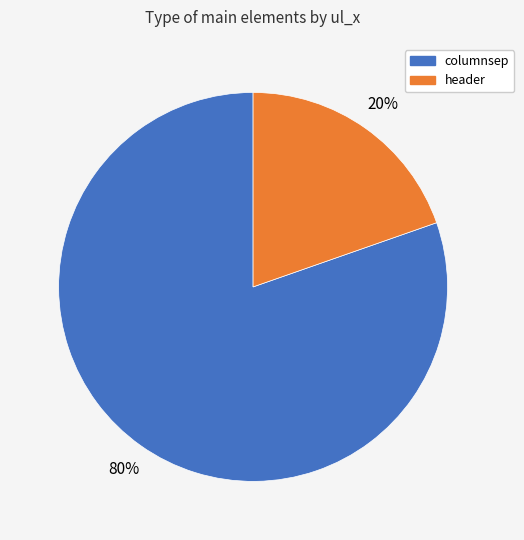

The header slice represents 20% of the pie. True or false?

True